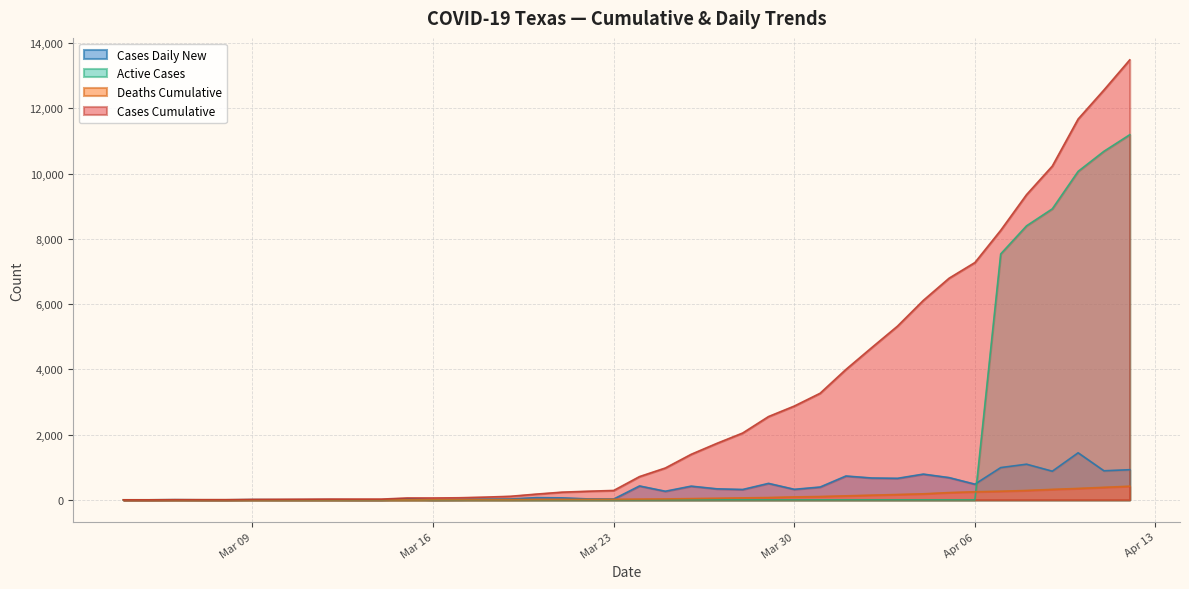

At 2020-03-04, list the series in order from smallest to largest.

Cases_Cumulative, Deaths_Cumulative, Cases_Daily_New, Active_Cases_Cumulative